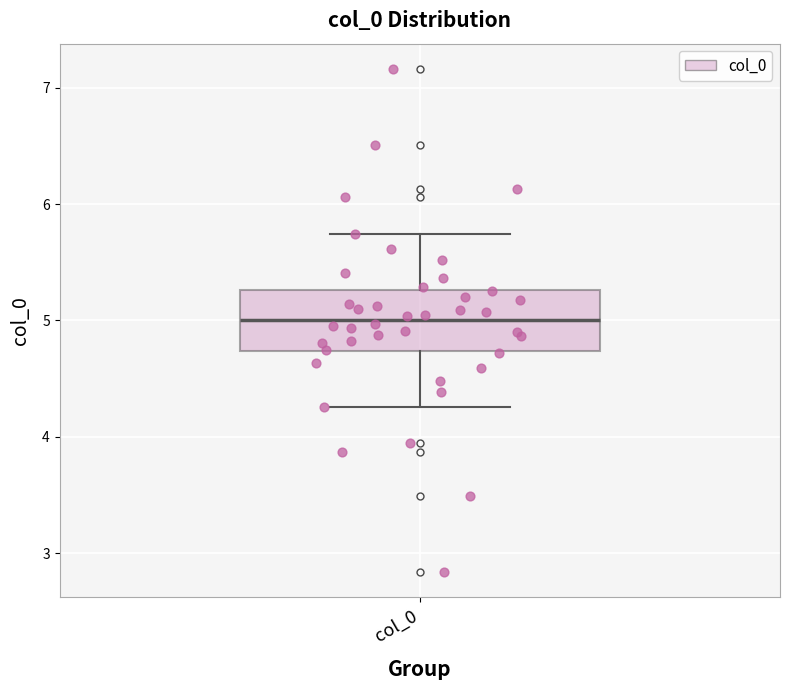

Transcribe this box plot: give where the median line is, the range the box spans, and where the two whiskers end, as read against the y-axis. The values are not printed on the chart, so give them approximately, as read against the axis.

median 5.0, box 4.7 to 5.3, whiskers 4.3 to 5.7